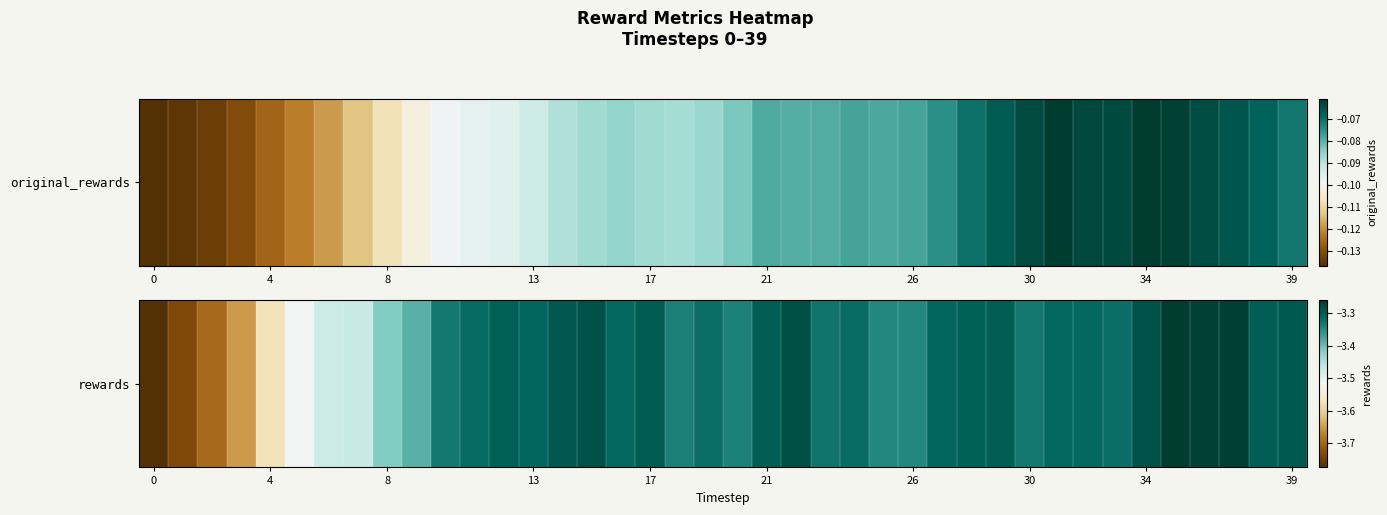

What is the sum of all values?

-135.0